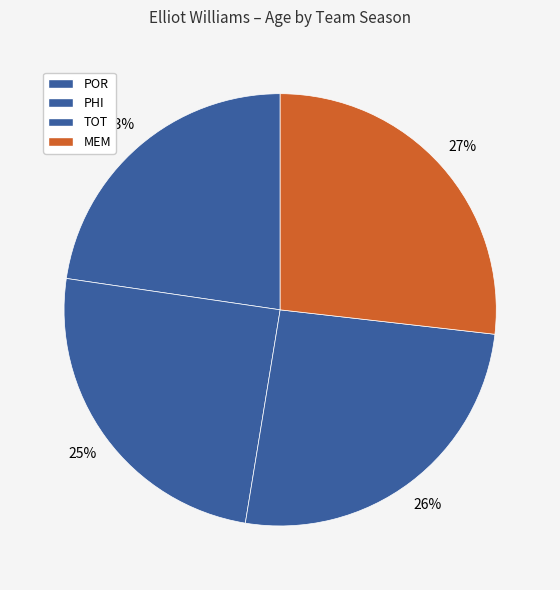

The MEM slice represents 27% of the pie. True or false?

True